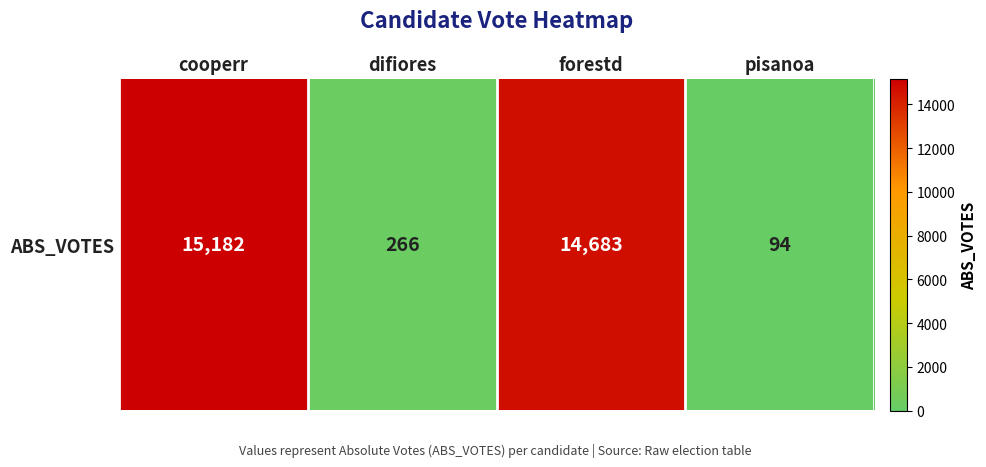

The chart shows a value of 266 at difiores. True or false?

True